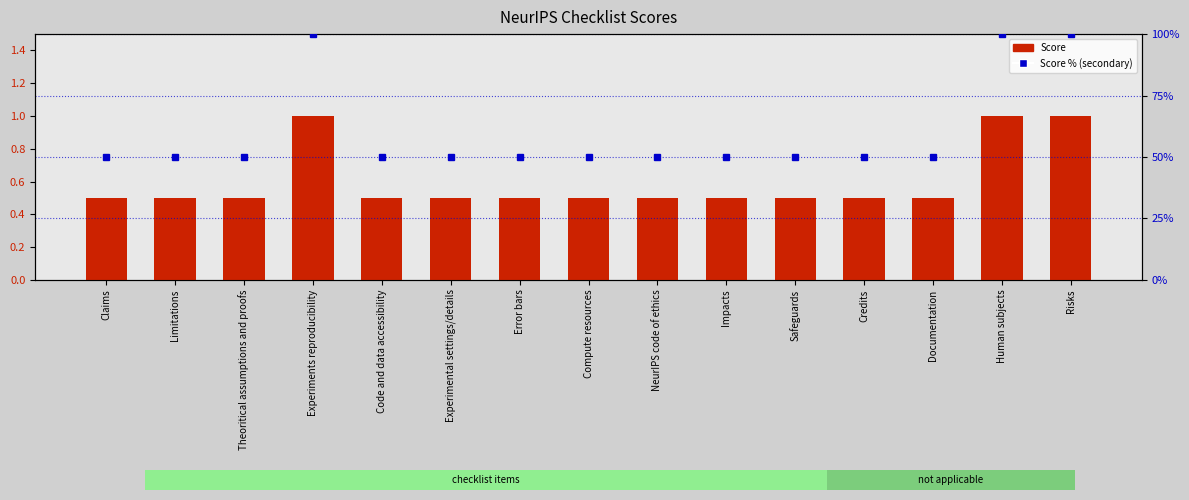

What position from the left is Compute resources?

8